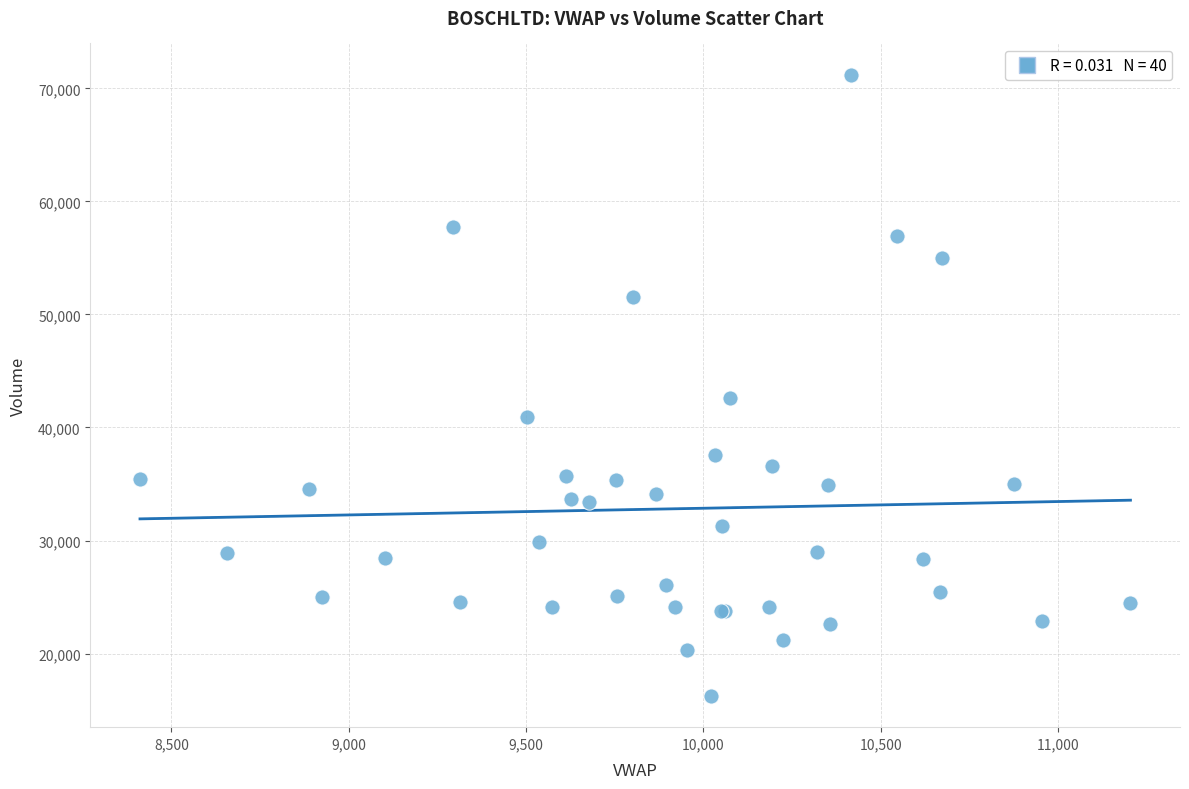

What Y value in the scatter plot is closest to 43730?

42651